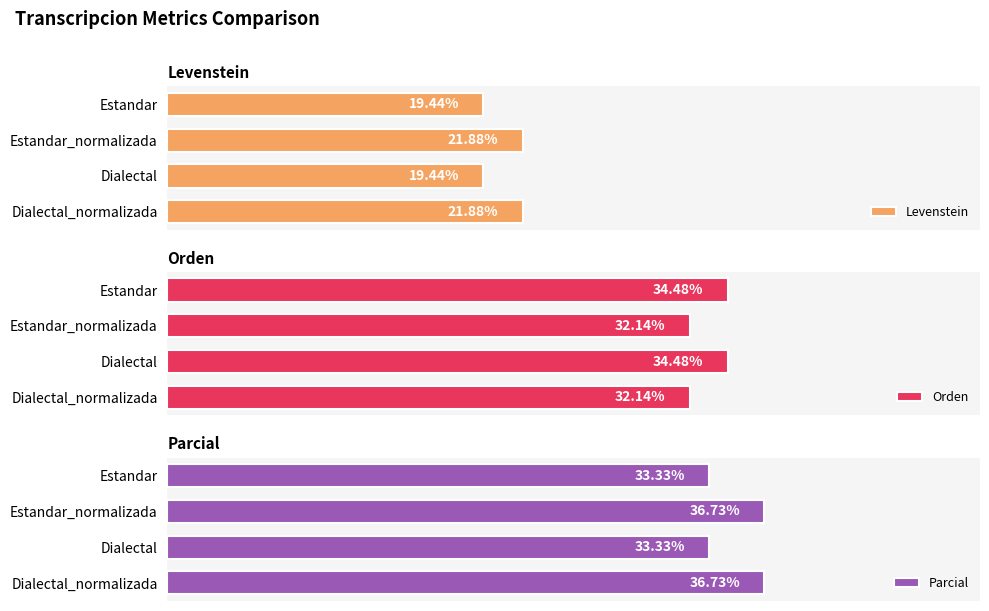

What is the sum of all Orden values?

133.3